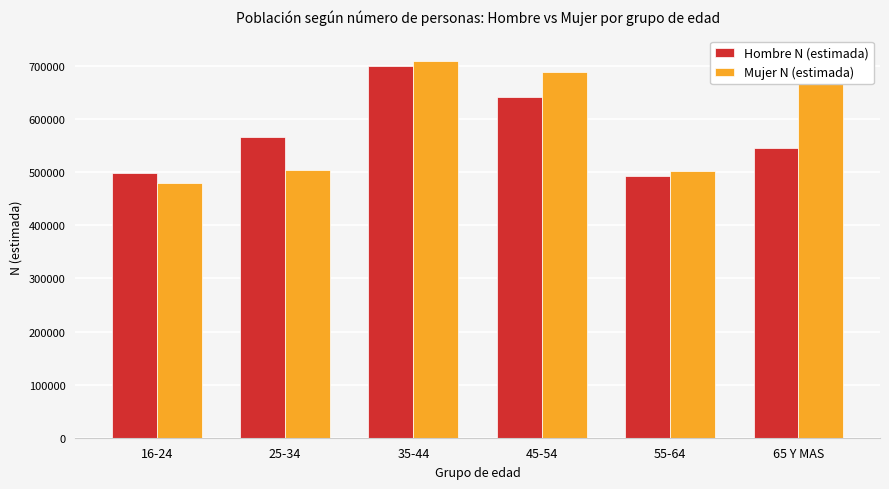

Rank the series at 45-54 from highest to lowest value.

Mujer N (estimada), Hombre N (estimada)